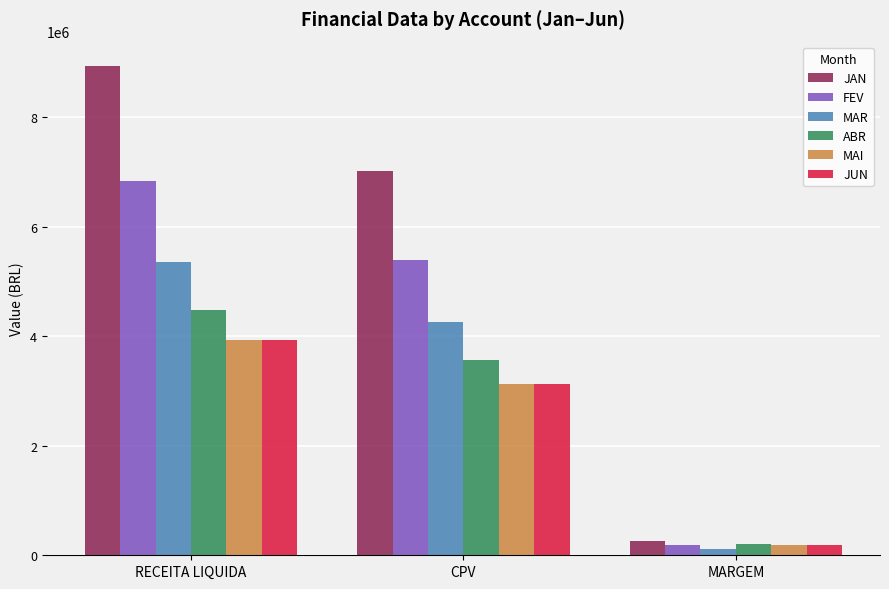

The FEV series shows 11103407 at RECEITA LIQUIDA. True or false?

False